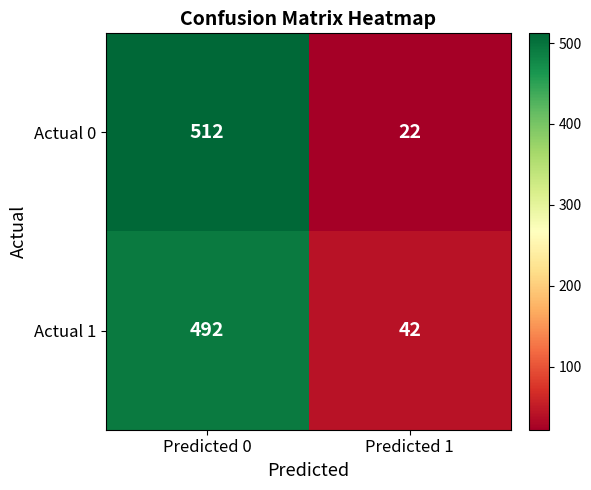

List the series in order of their peak value, lowest first.

Actual 1, Actual 0